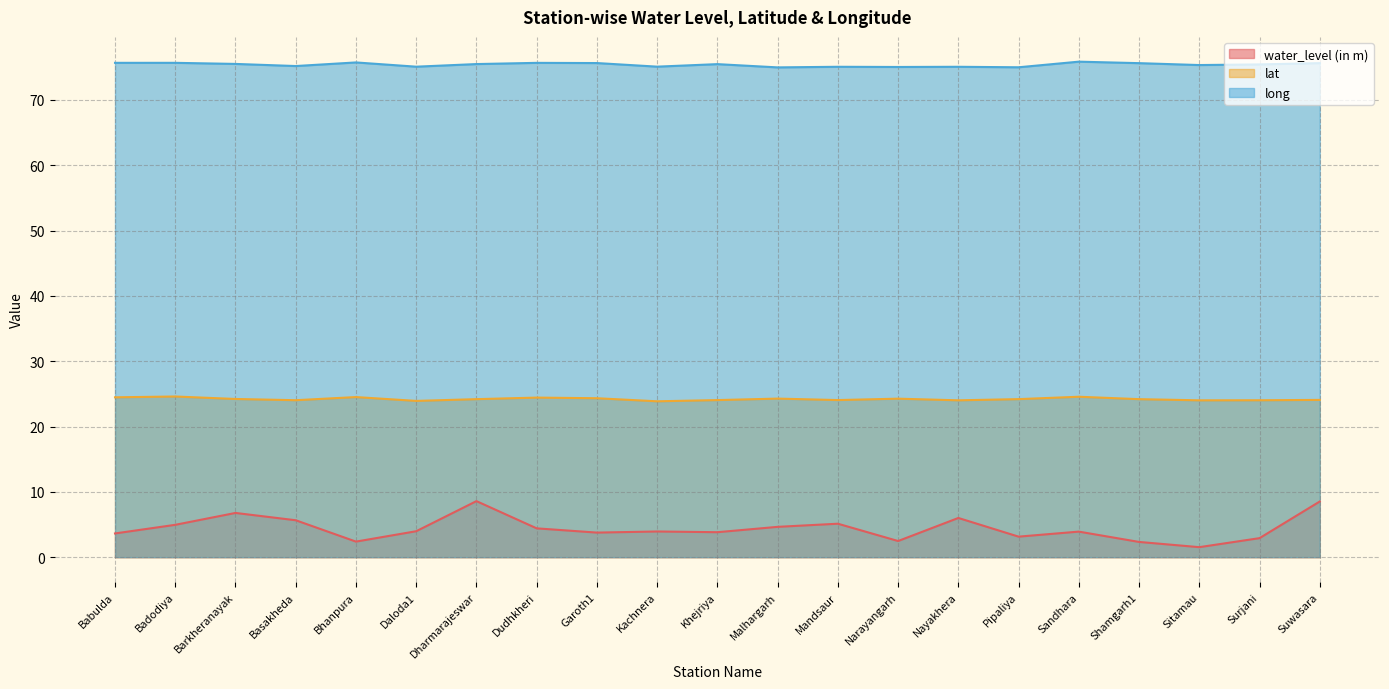

Which label corresponds to the largest value in the chart?

Sandhara